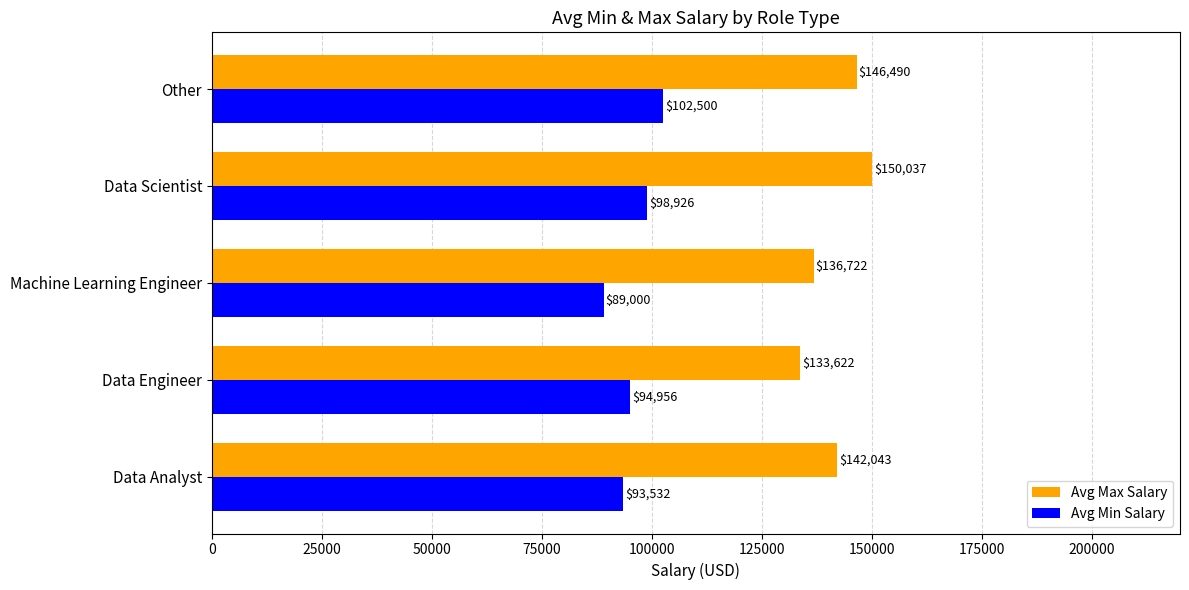

True or false: Avg Min Salary has a value of 142159.3 at Machine Learning Engineer.

False